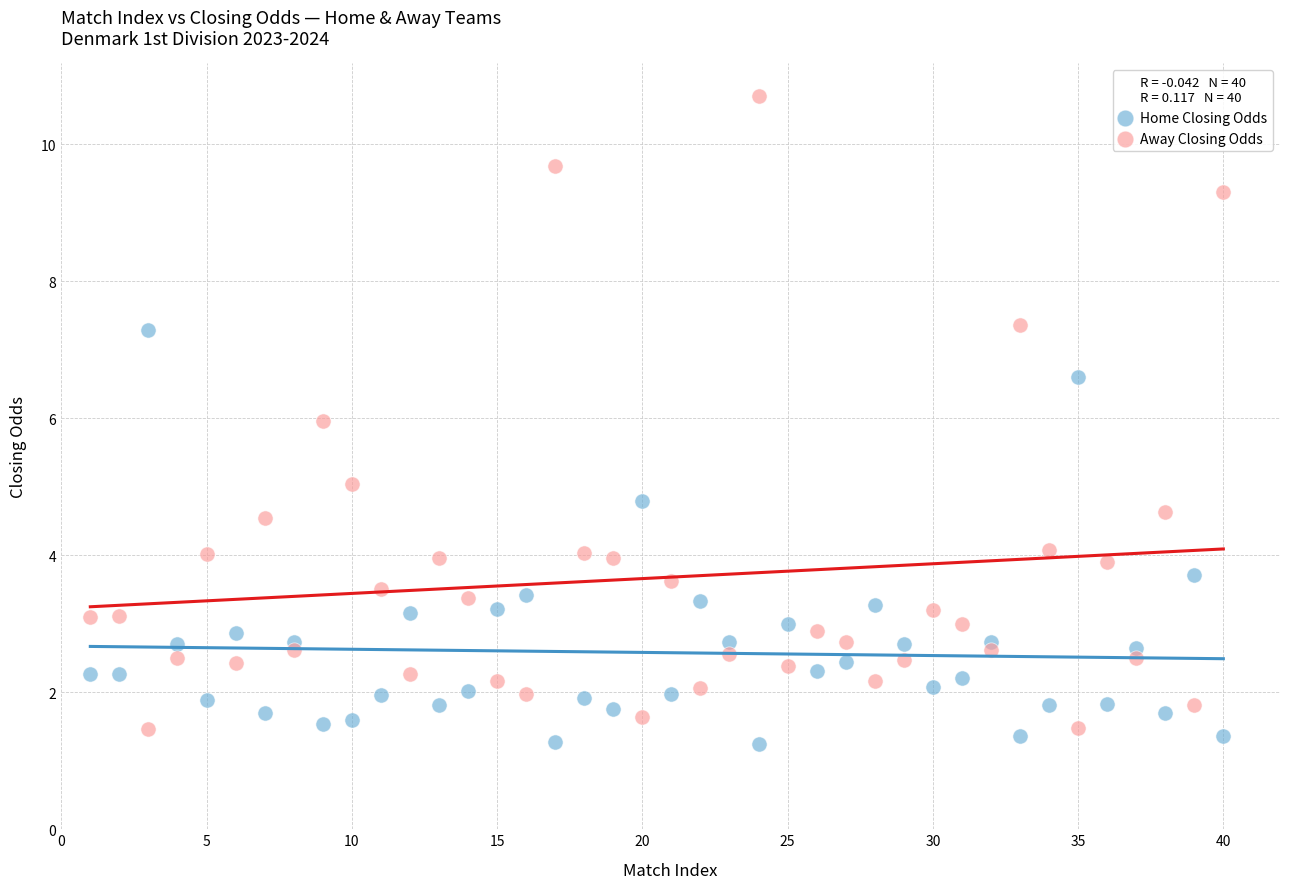

Which series has the widest spread of Y values?

Away Closing Odds